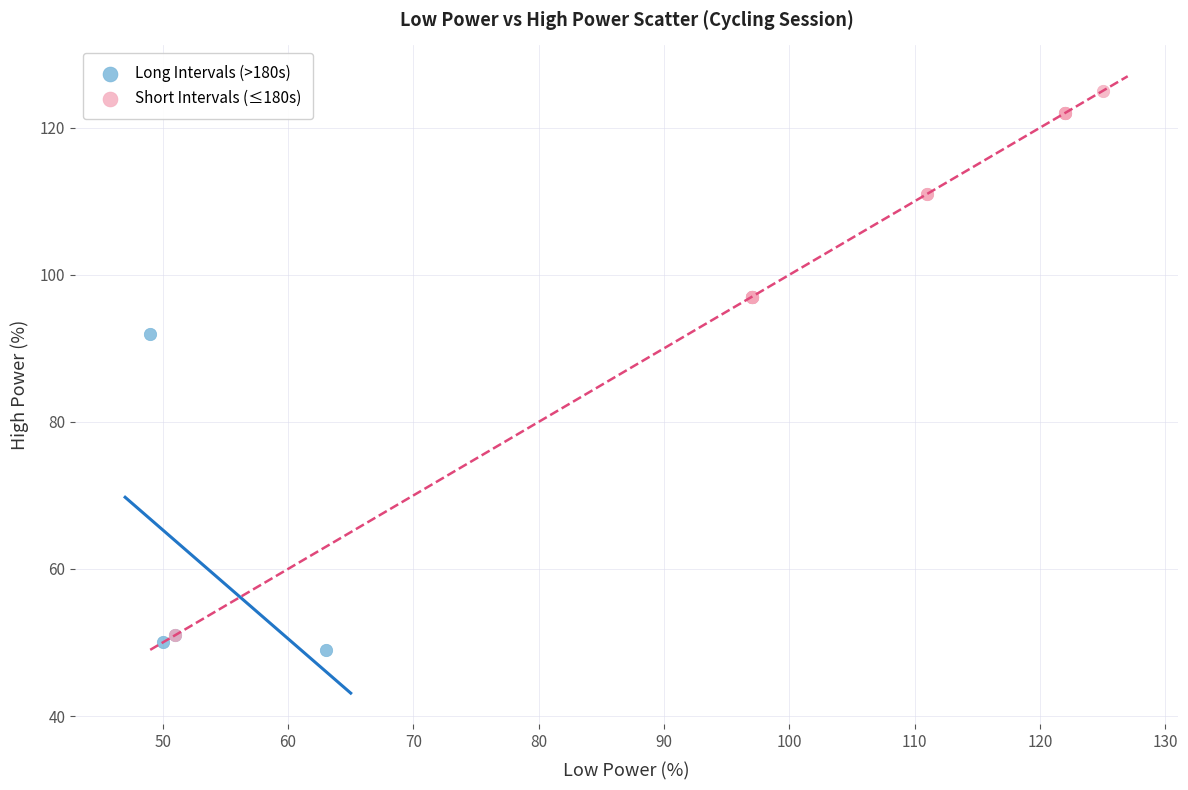

Which series has the widest spread of Y values?

Short Intervals (≤180s)